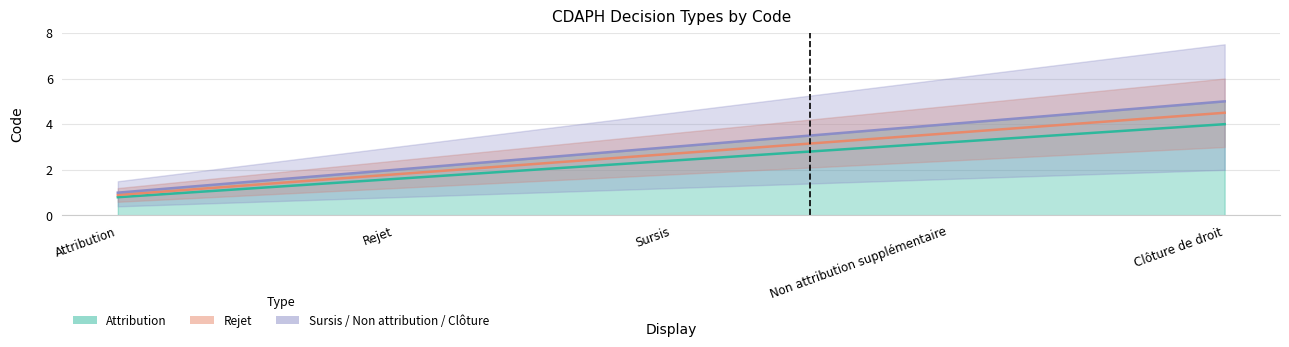

True or false: Sursis and Attribution intersect in this chart.

False